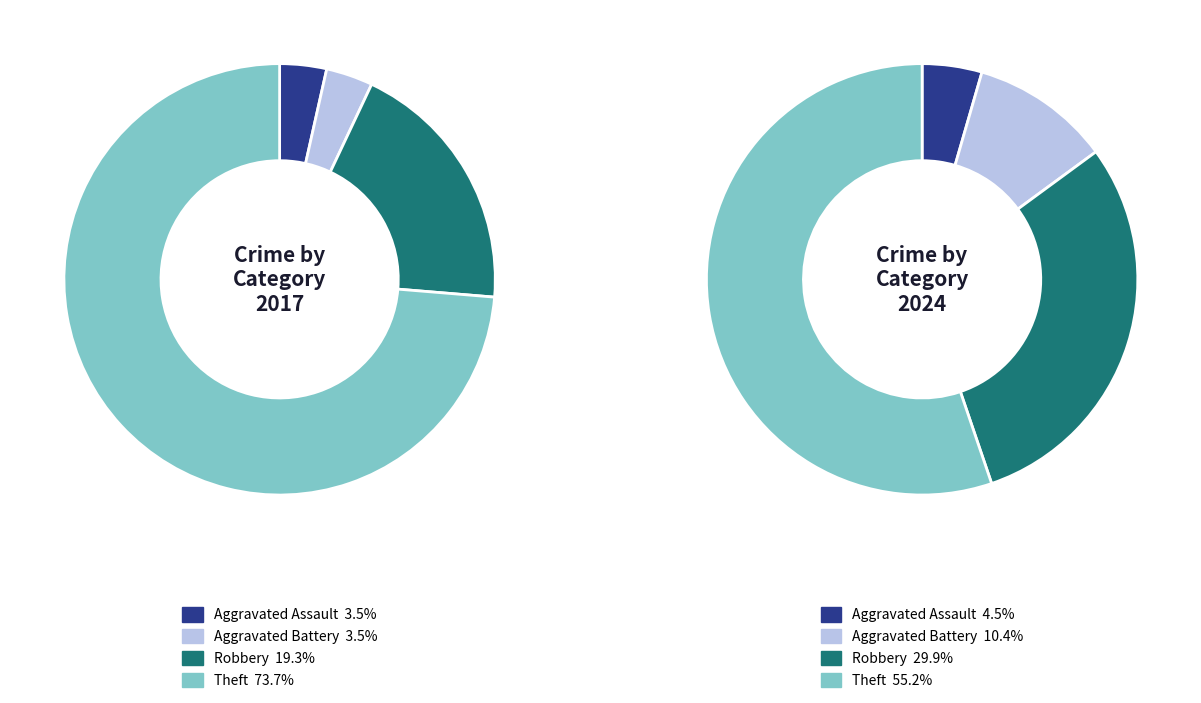

Does 3 account for over 50% of the chart?

Yes